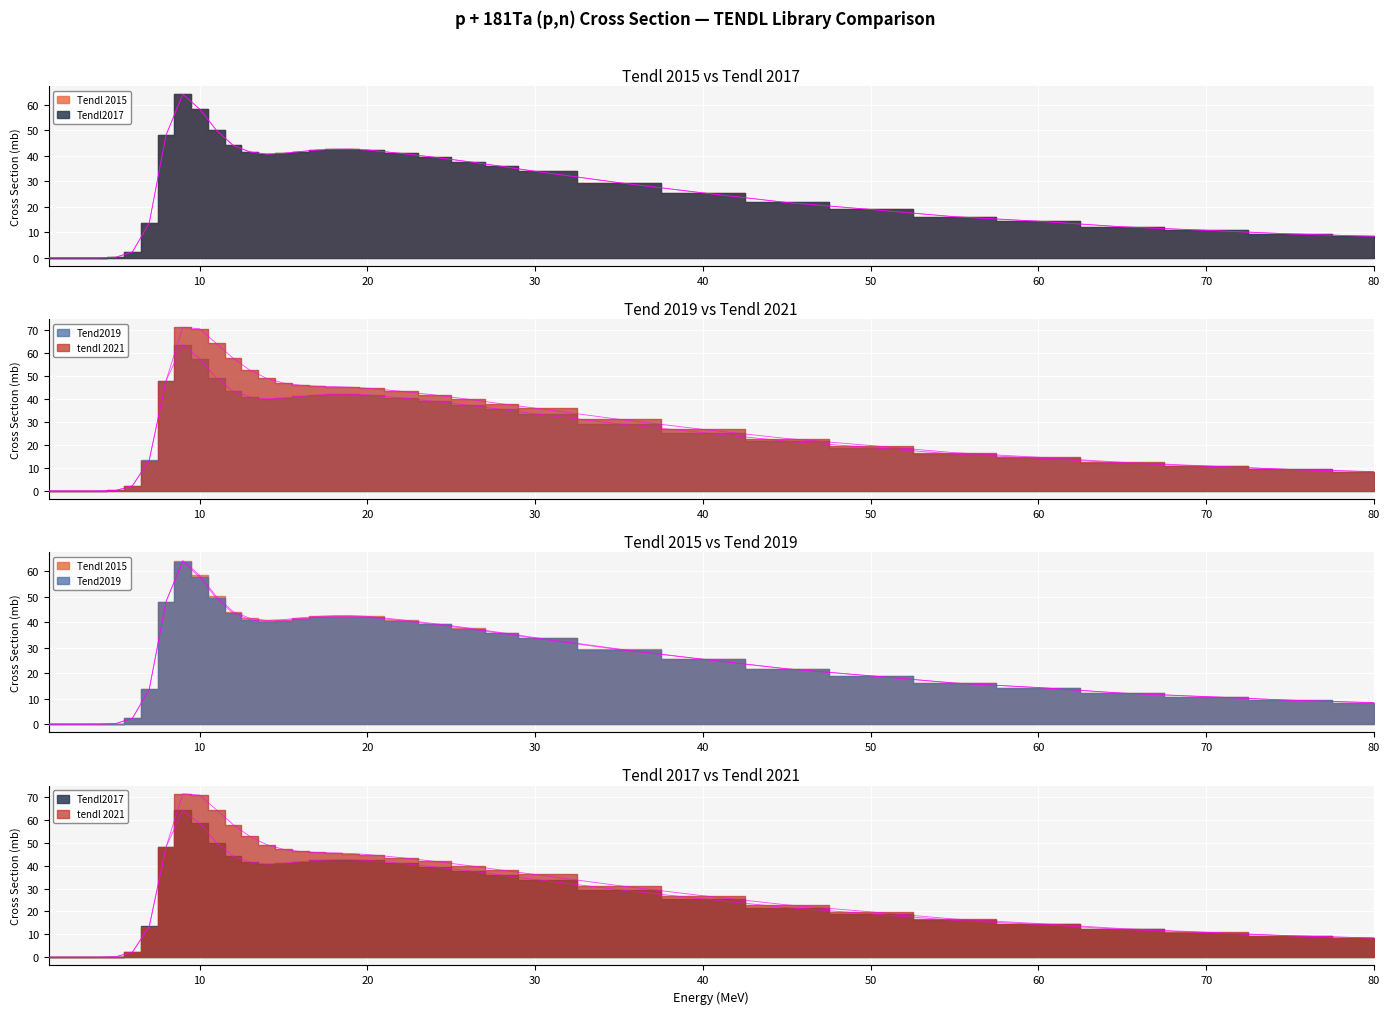

What is the total value across all series at 70?

43.2